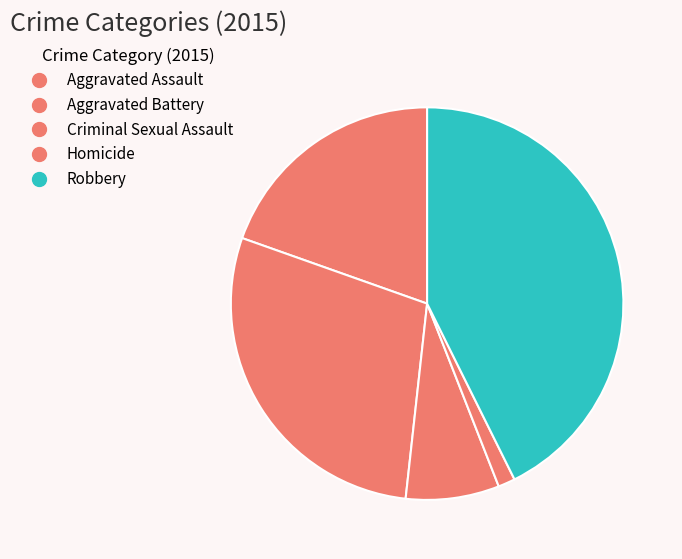

To the nearest percent, what is the difference between the largest and smallest slice percentages?

41%